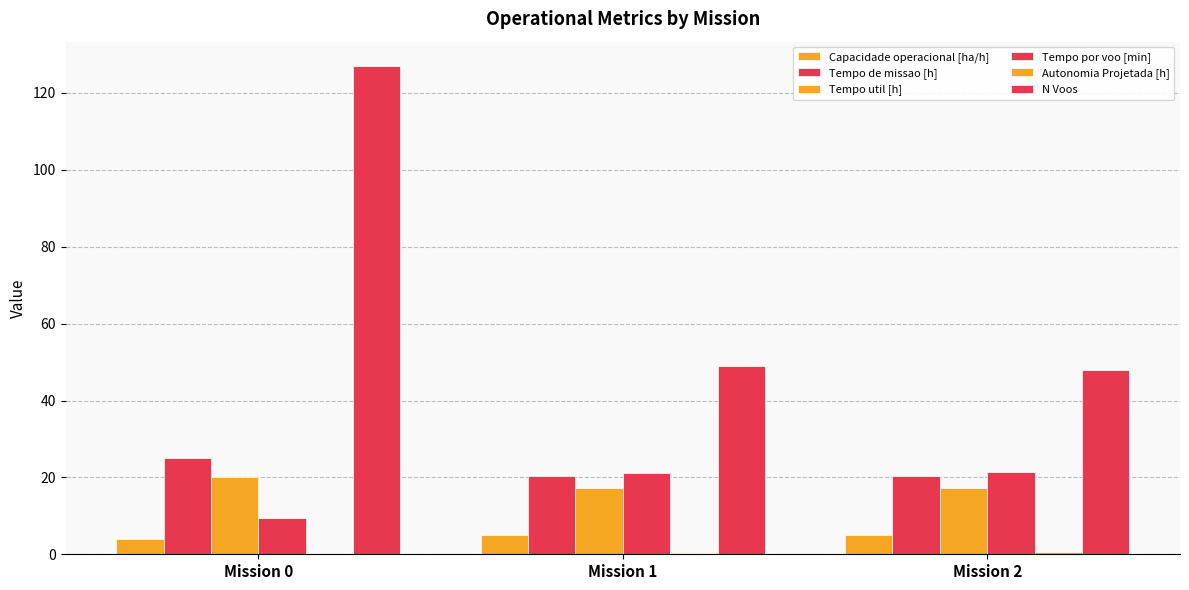

True or false: Tempo por voo [min] has a value of 36.1 at Mission 2.

False